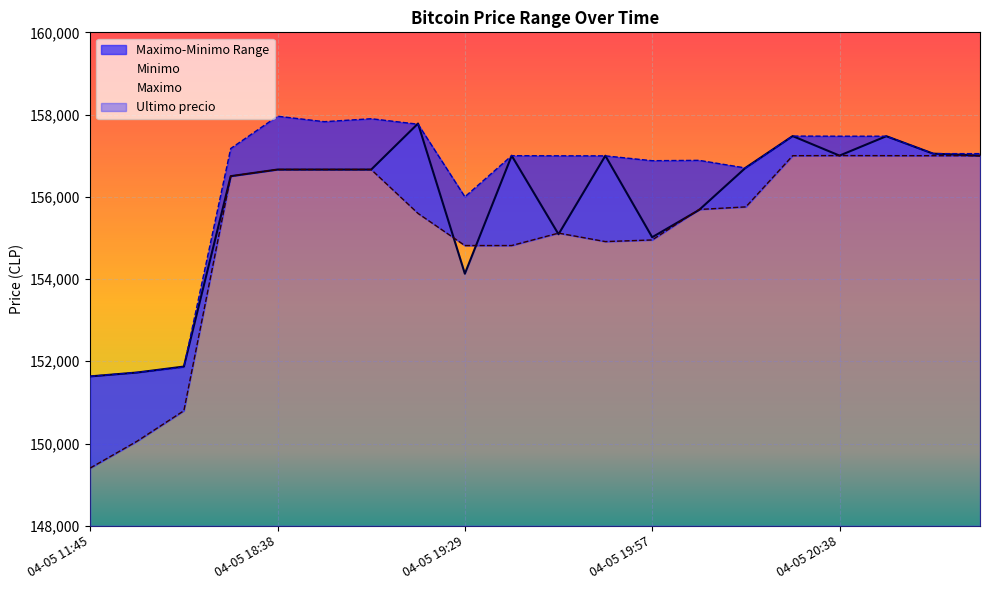

True or false: Maximo has more than 1 points higher than both neighbors.

True